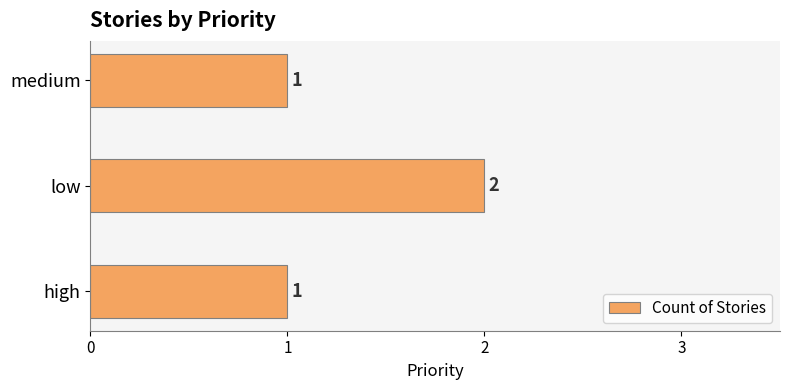

Reading bottom to top, what are all the values shown in this chart?

1	2	1